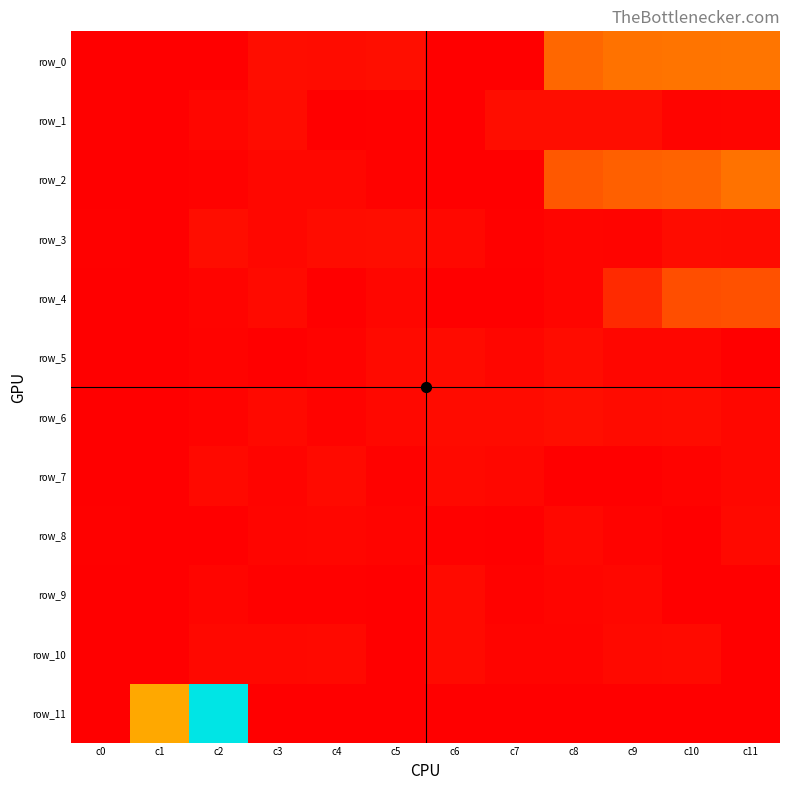

What is the maximum value shown in the chart?

3376.0